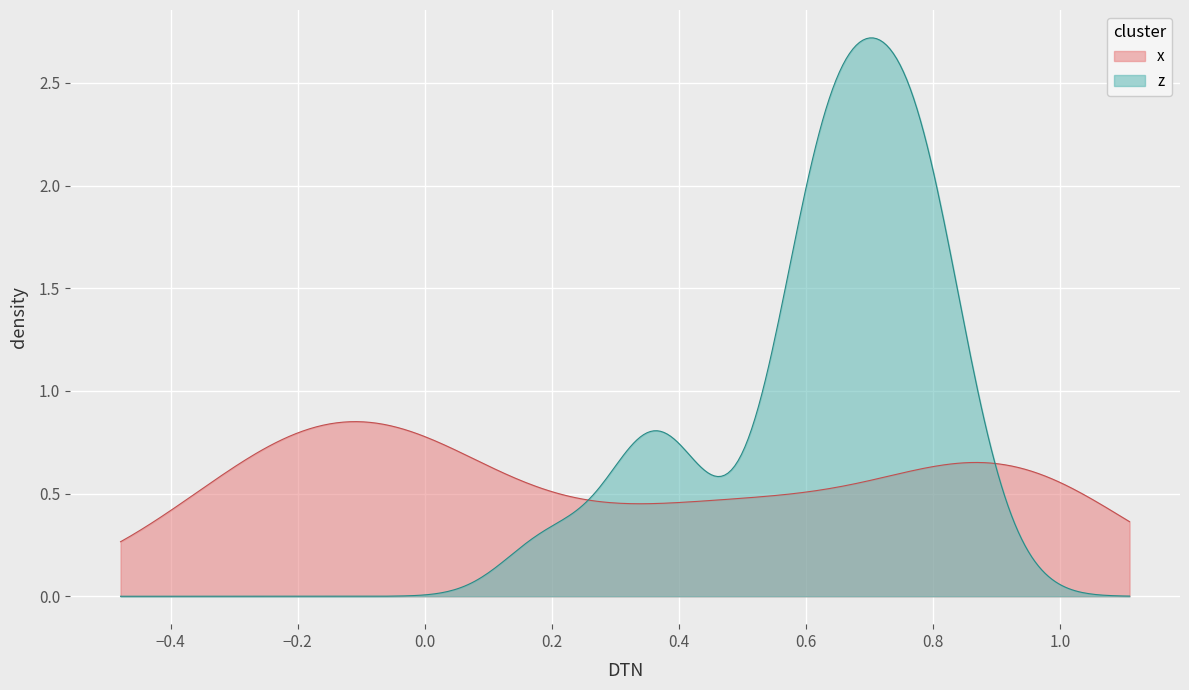

Is it true that y equals -0.6 at 16?

False